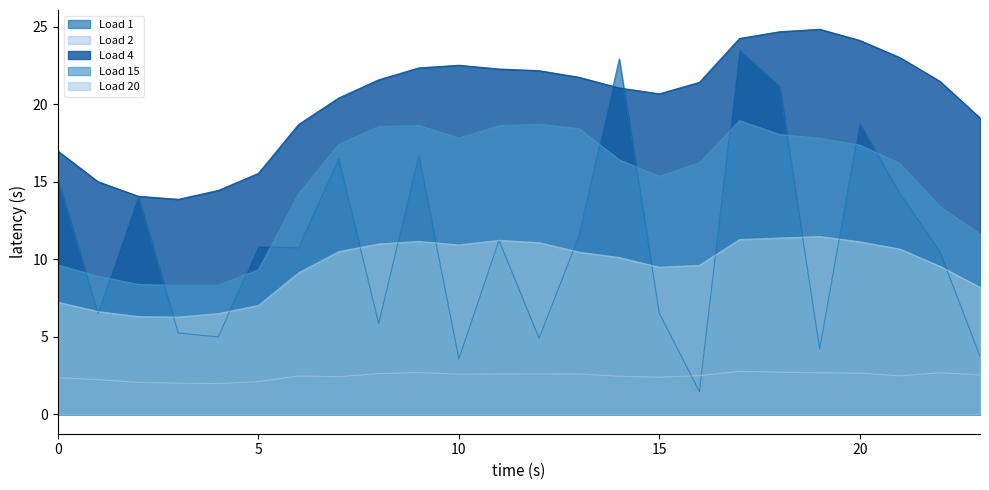

What is the sum of all Load 1 values?

264.9